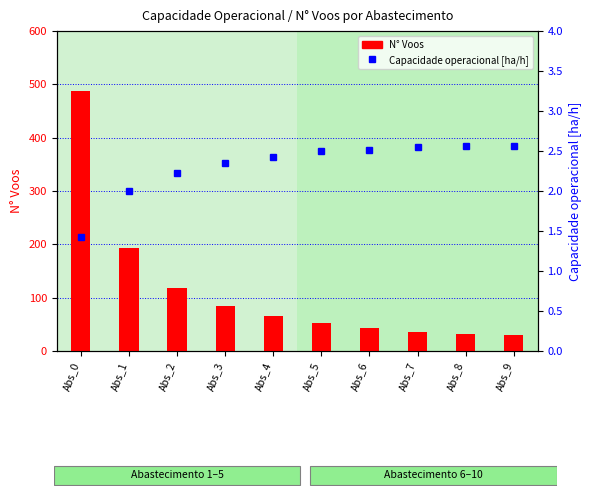

Rank the series by their maximum value, from lowest to highest.

Capacidade operacional [ha/h], N° Voos